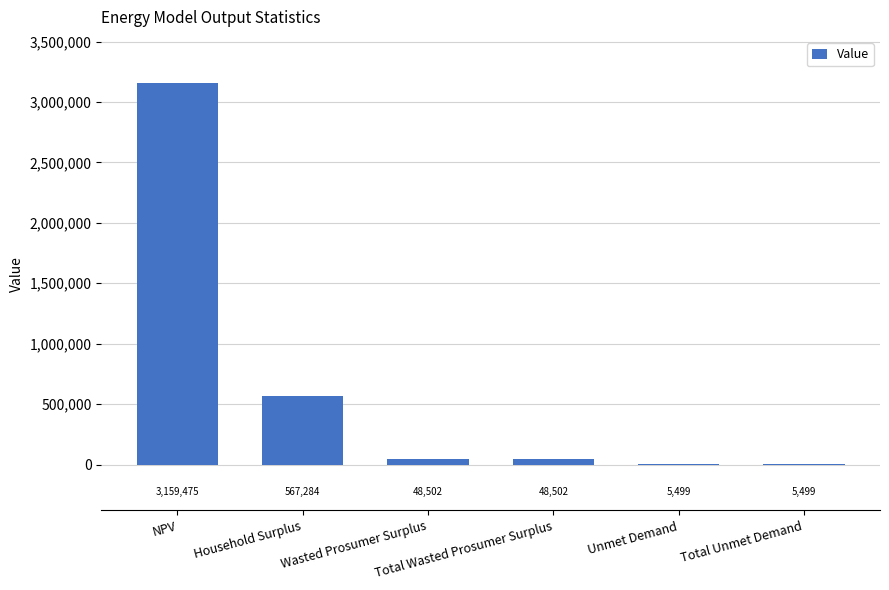

What is the greatest value displayed?

3159475.2